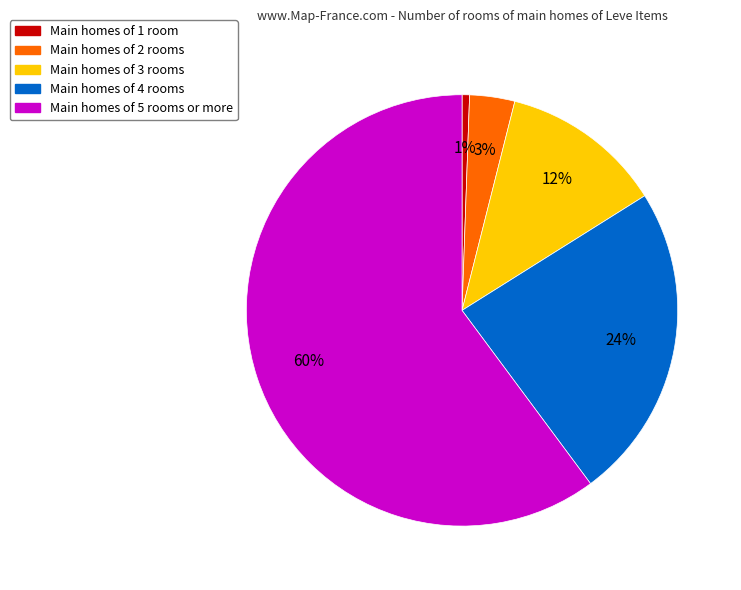

Is there a majority slice in this chart?

Yes